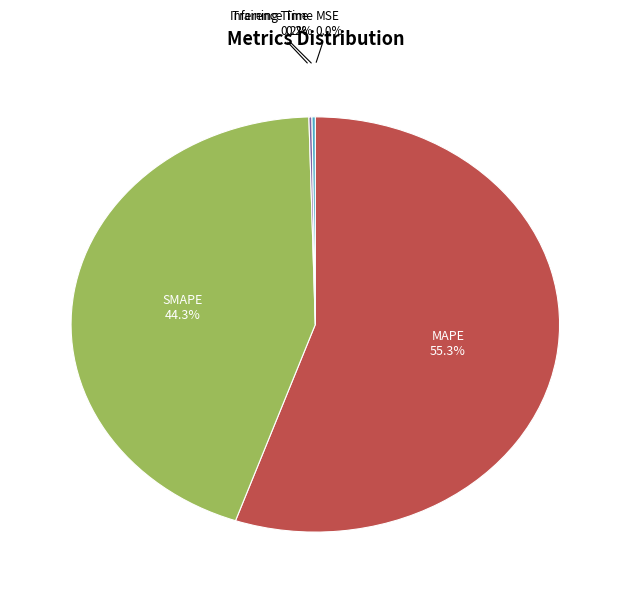

Which category has the biggest portion of the pie?

MAPE